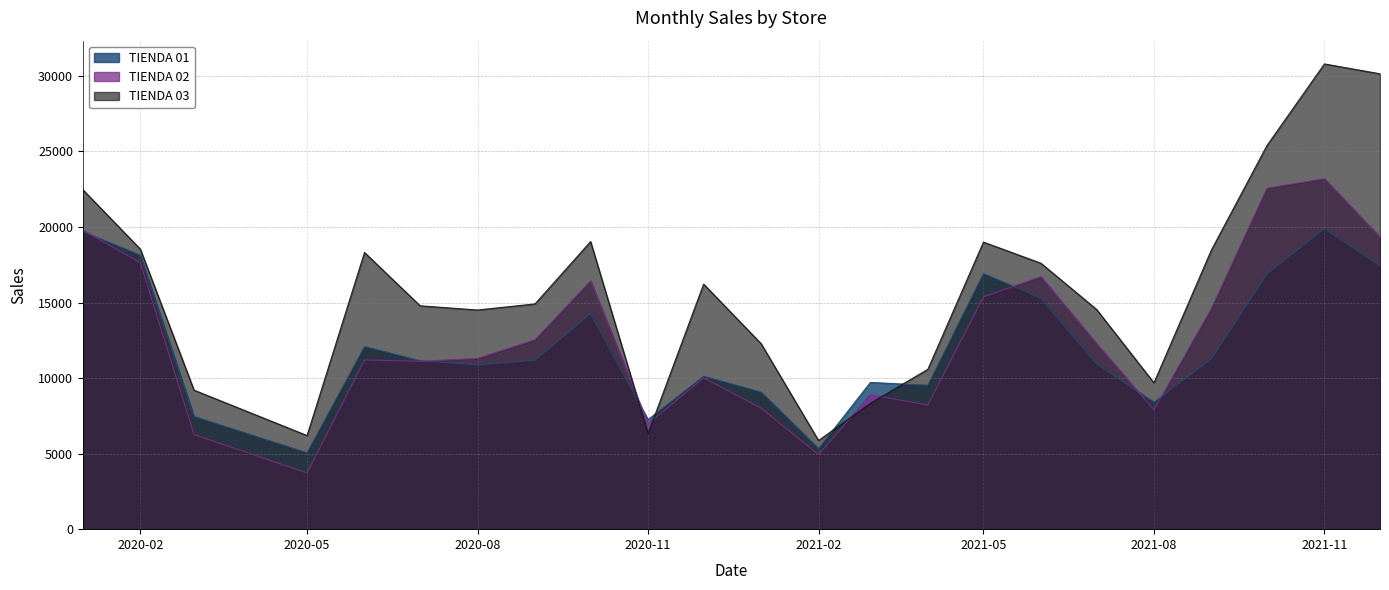

How many lines are shown in the chart?

3